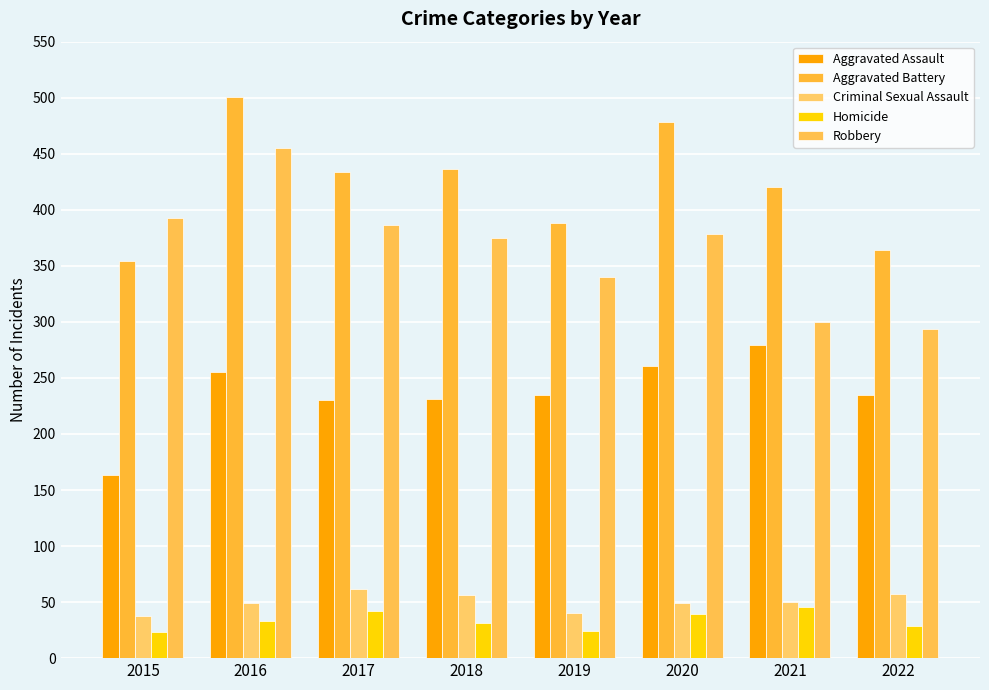

Reading left to right, what are all the values shown in this chart?

Aggravated Assault: 163	255	230	231	235	261	279	235
Aggravated Battery: 354	501	434	436	388	478	420	364
Criminal Sexual Assault: 38	49	62	56	40	49	50	57
Homicide: 23	33	42	31	24	39	46	29
Robbery: 393	455	386	375	340	378	300	294